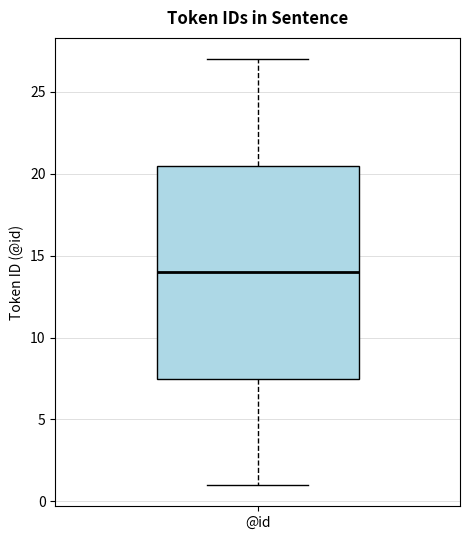

Read this box plot against the y-axis: the position of the median line, the range covered by the box, and the ends of both whiskers. The values are not printed on the chart, so give them approximately, as read against the axis.

median 14.0, box 7.5 to 20.5, whiskers 1.0 to 27.0